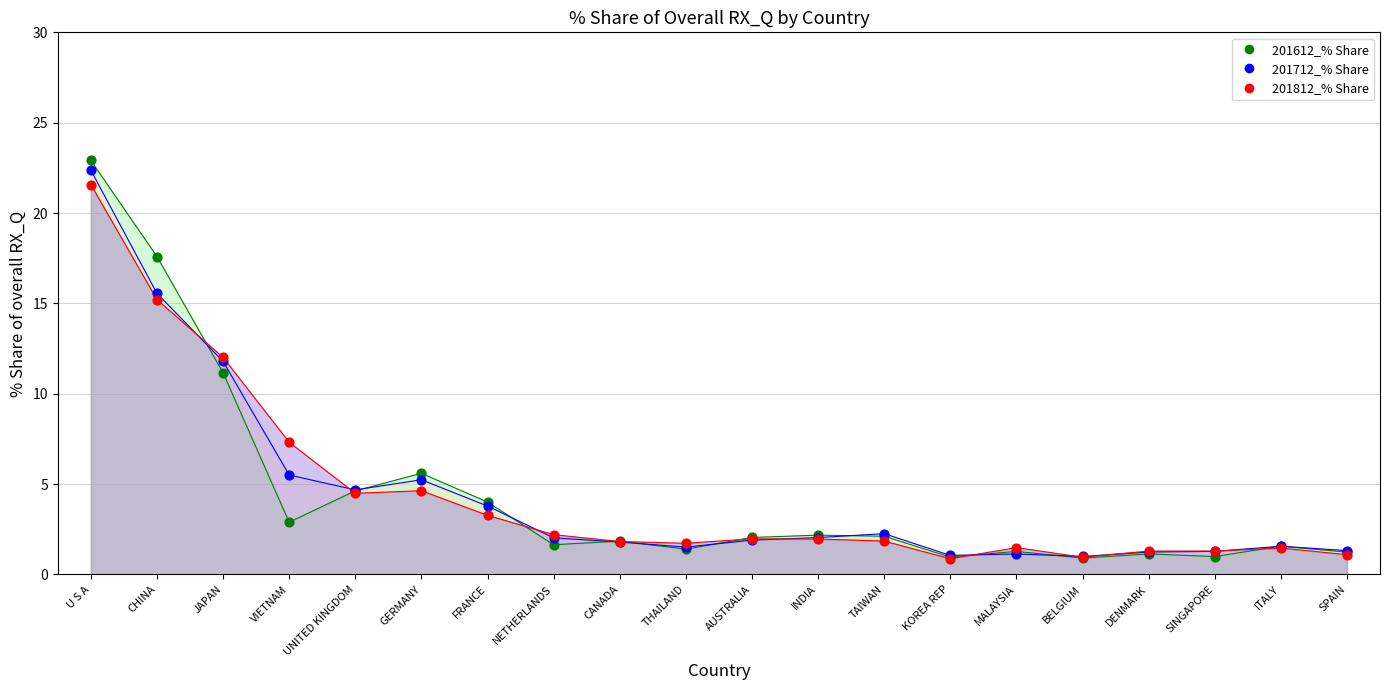

What are all the series names shown in the legend?

201612_% Share of overall RX_Q, 201712_% Share of overall RX_Q, 201812_% Share of overall RX_Q